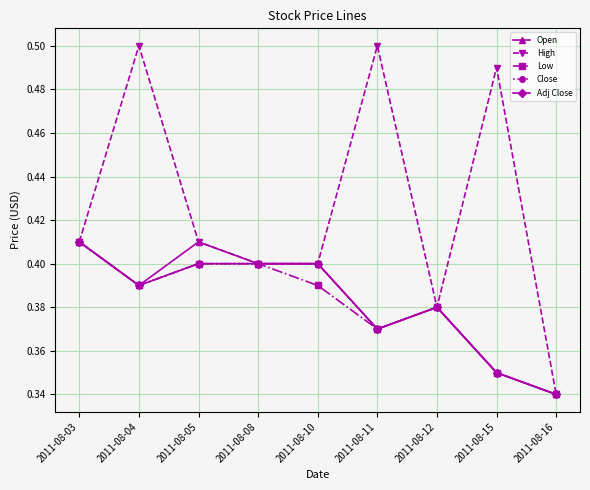

Is the value of Adj Close at 2011-08-16 greater than the value of Close at 2011-08-04?

No